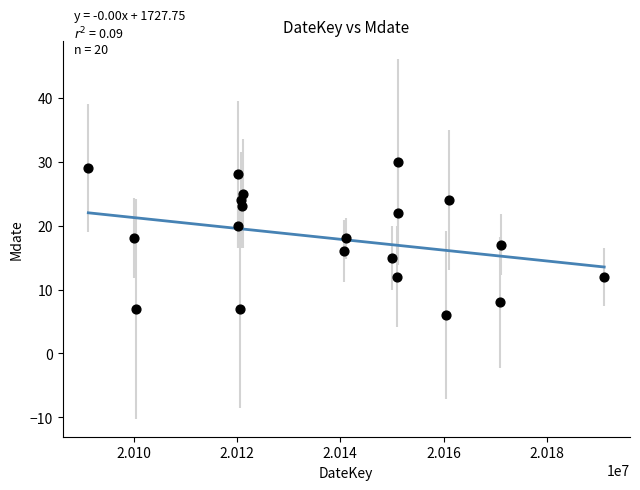

What is the range of X values (max minus min)?

99883